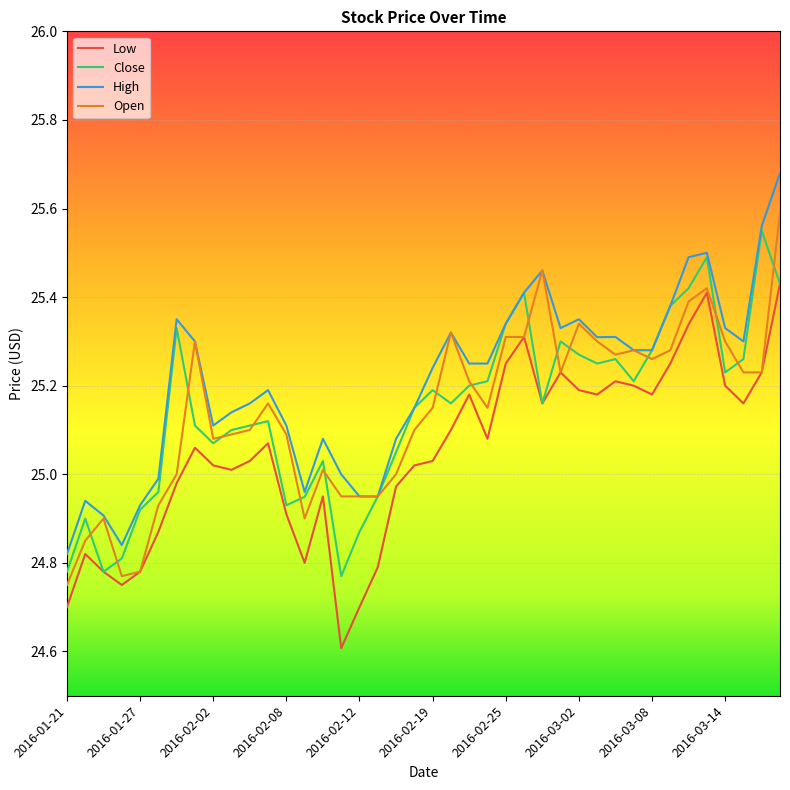

True or false: Low has more than 0 interior local peaks.

True